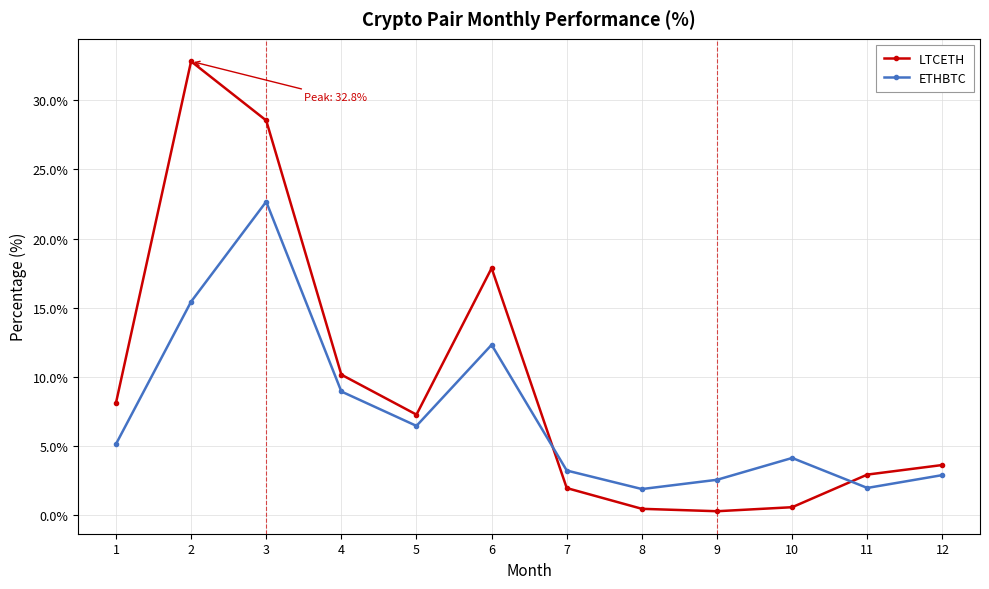

The LTCETH series shows 10.1 at 4. True or false?

True